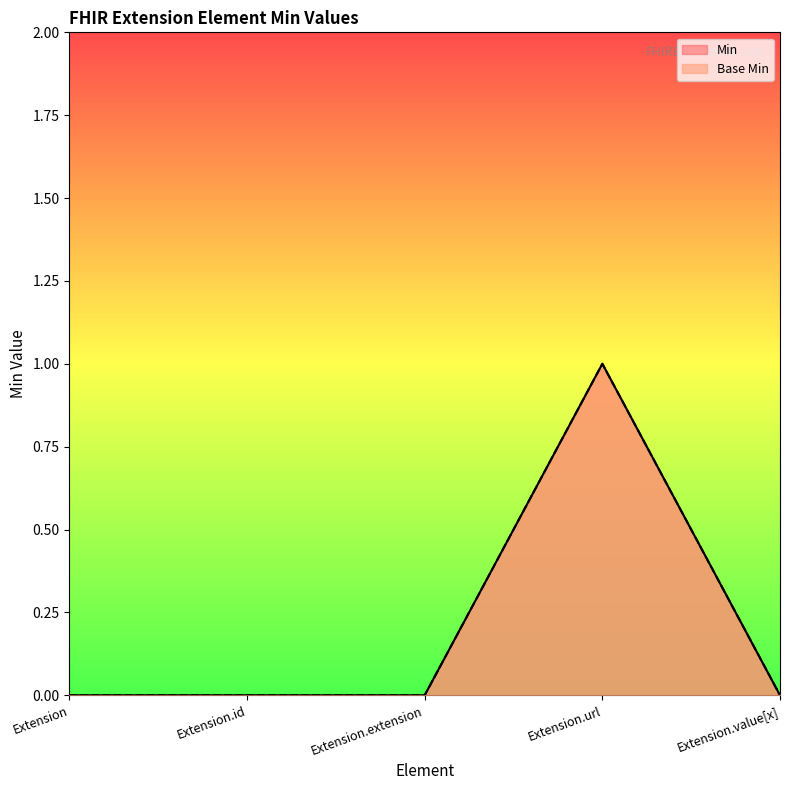

True or false: Base Min has more than 2 points higher than both neighbors.

False